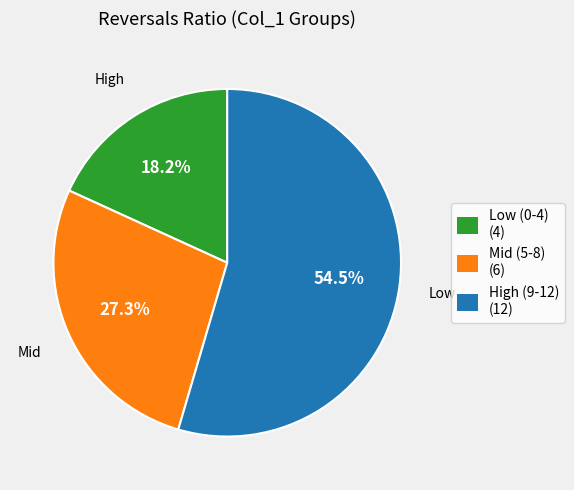

What is the ratio of the value at High (9-12) (12) to the value at Low (0-4) (4)?

3.0